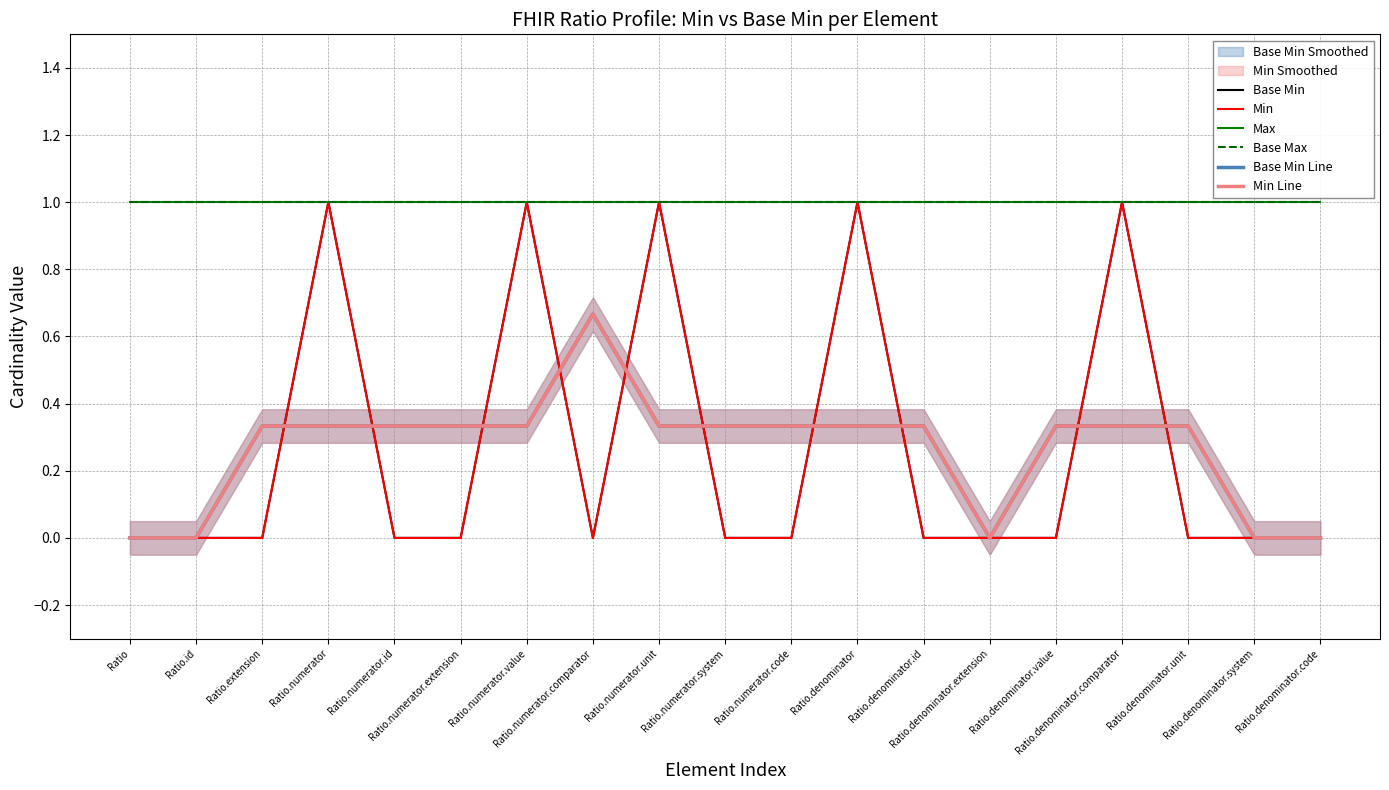

Count the number of categories in the chart.

19